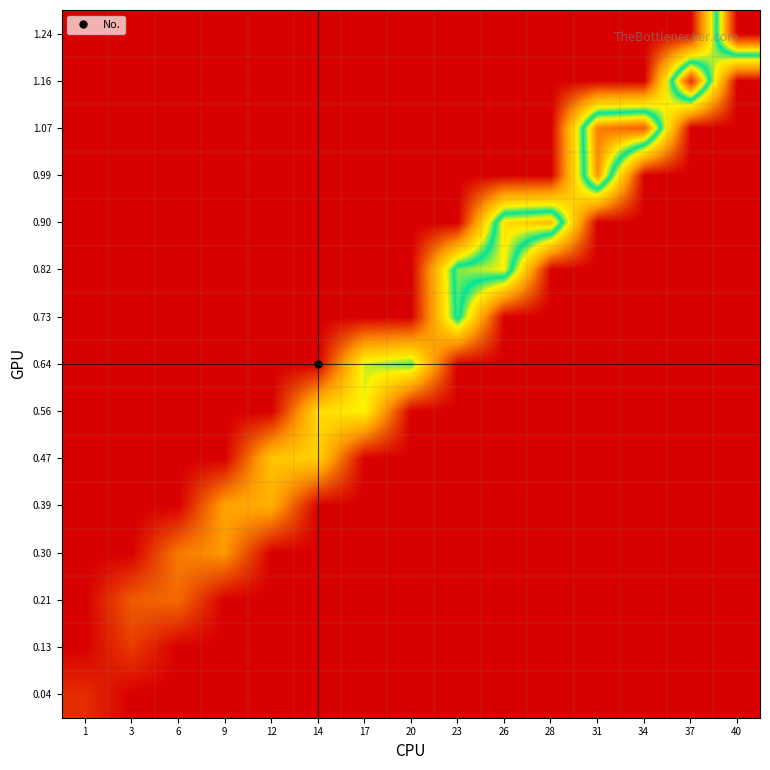

Reading left to right, what are all the values shown in this chart?

0.04: 1=3	3=0	6=0	9=0	12=0	14=0	17=0	20=0	23=0	26=0	28=0	31=0	34=0	37=0	40=0
0.13: 1=0	3=4	6=0	9=0	12=0	14=0	17=0	20=0	23=0	26=0	28=0	31=0	34=0	37=0	40=0
0.21: 1=0	3=6	6=7	9=0	12=0	14=0	17=0	20=0	23=0	26=0	28=0	31=0	34=0	37=0	40=0
0.30: 1=0	3=0	6=8	9=10	12=0	14=0	17=0	20=0	23=0	26=0	28=0	31=0	34=0	37=0	40=0
0.39: 1=0	3=0	6=0	9=11	12=12	14=0	17=0	20=0	23=0	26=0	28=0	31=0	34=0	37=0	40=0
0.47: 1=0	3=0	6=0	9=0	12=14	14=15	17=0	20=0	23=0	26=0	28=0	31=0	34=0	37=0	40=0
0.56: 1=0	3=0	6=0	9=0	12=0	14=16	17=18	20=0	23=0	26=0	28=0	31=0	34=0	37=0	40=0
0.64: 1=0	3=0	6=0	9=0	12=0	14=0	17=19	20=21	23=0	26=0	28=0	31=0	34=0	37=0	40=0
0.73: 1=0	3=0	6=0	9=0	12=0	14=0	17=0	20=0	23=23	26=0	28=0	31=0	34=0	37=0	40=0
0.82: 1=0	3=0	6=0	9=0	12=0	14=0	17=0	20=0	23=24	26=26	28=0	31=0	34=0	37=0	40=0
0.90: 1=0	3=0	6=0	9=0	12=0	14=0	17=0	20=0	23=0	26=27	28=29	31=0	34=0	37=0	40=0
0.99: 1=0	3=0	6=0	9=0	12=0	14=0	17=0	20=0	23=0	26=0	28=0	31=31	34=0	37=0	40=0
1.07: 1=0	3=0	6=0	9=0	12=0	14=0	17=0	20=0	23=0	26=0	28=0	31=32	34=34	37=0	40=0
1.16: 1=0	3=0	6=0	9=0	12=0	14=0	17=0	20=0	23=0	26=0	28=0	31=0	34=0	37=37	40=0
1.24: 1=0	3=0	6=0	9=0	12=0	14=0	17=0	20=0	23=0	26=0	28=0	31=0	34=0	37=0	40=40